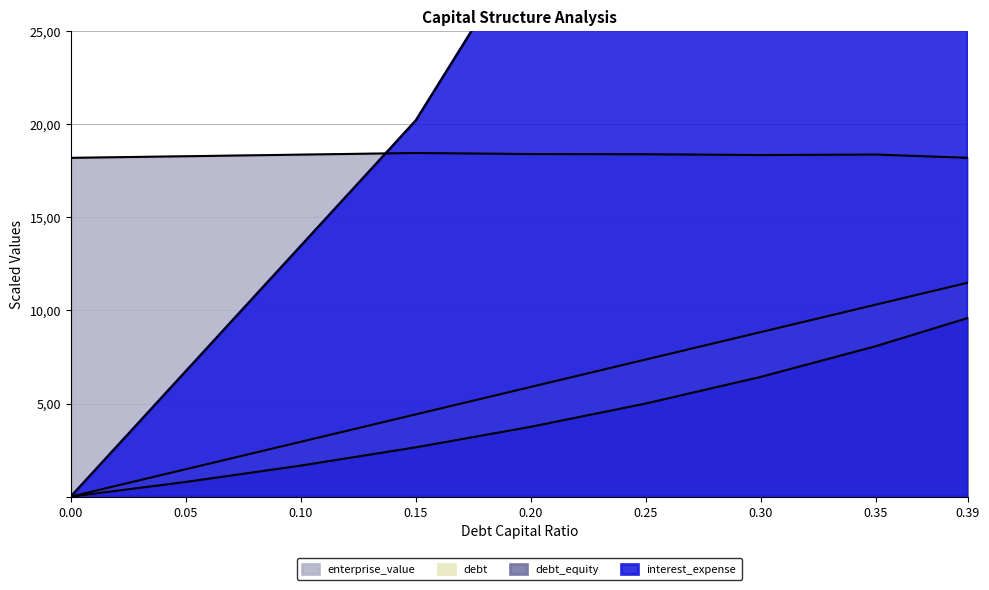

What is the difference between the second highest and second lowest values in the debt series?

50.0